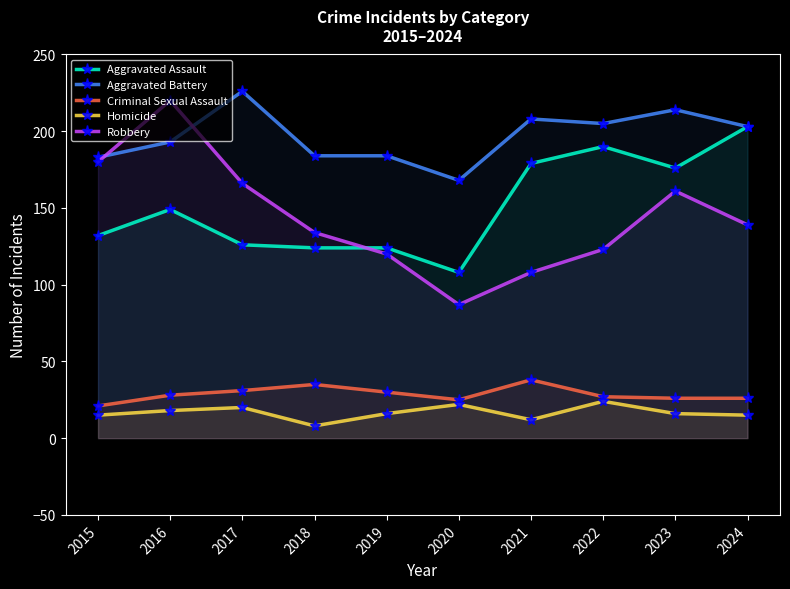

What is the value of the Robbery point at the 9th from the left?

161